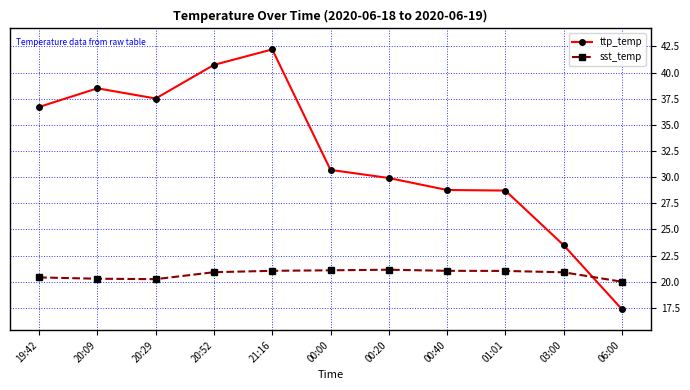

Which category has the lowest value across all series?

06:00